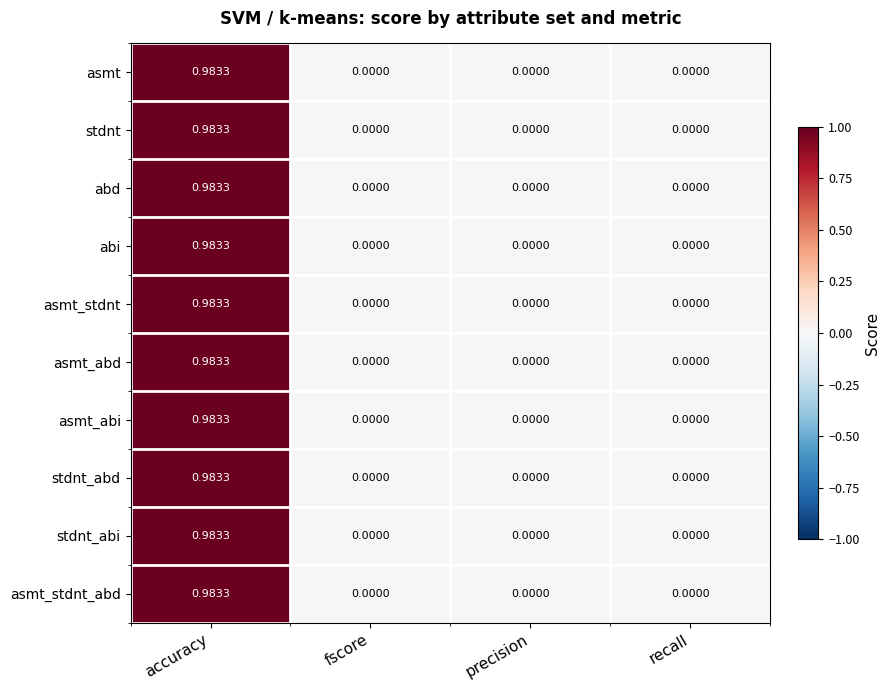

Which category has the highest value across all series?

accuracy